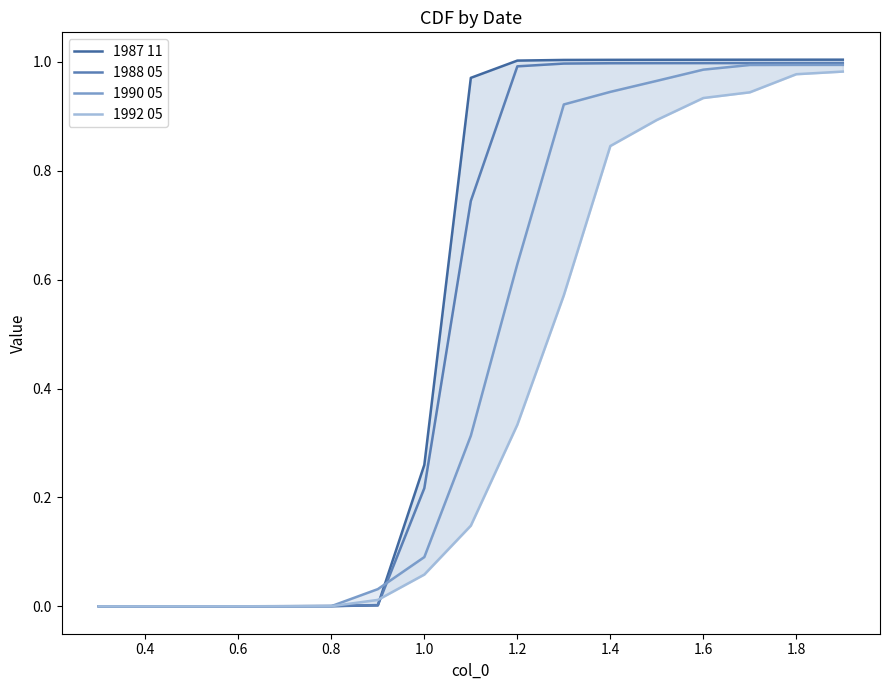

What is the greatest value displayed?

1.0